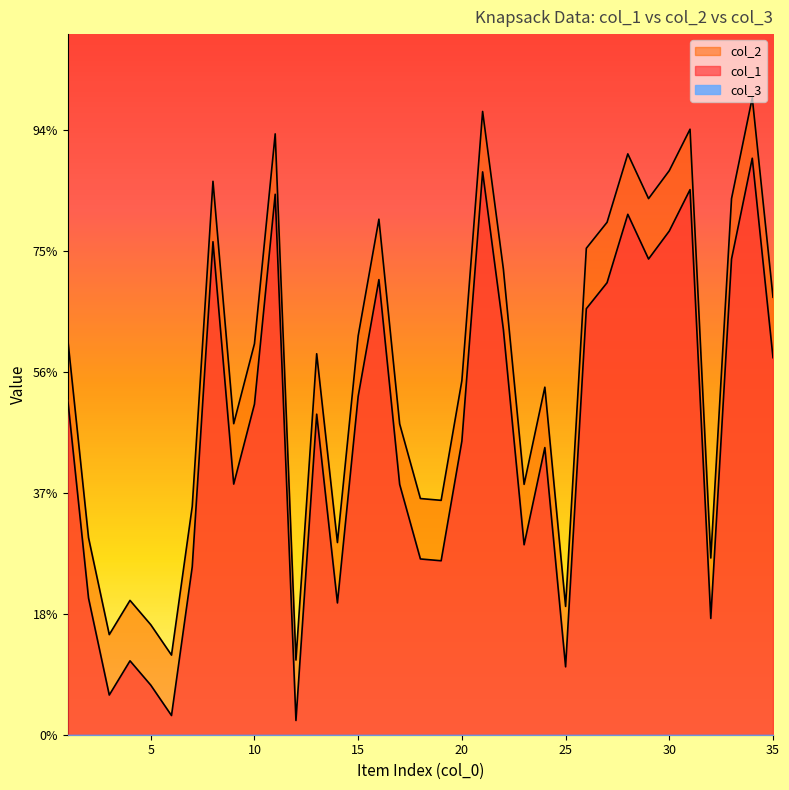

List the series in order of their overall mean, highest first.

col_1, col_2